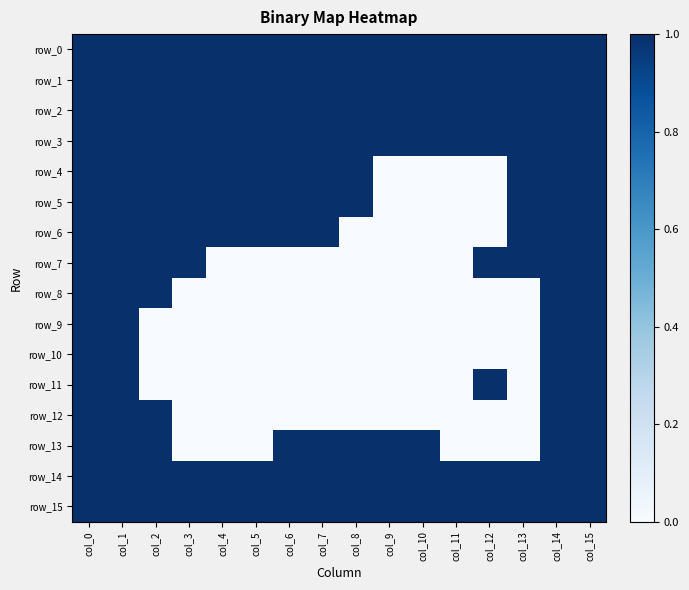

What is the highest value of the row_3 series?

1